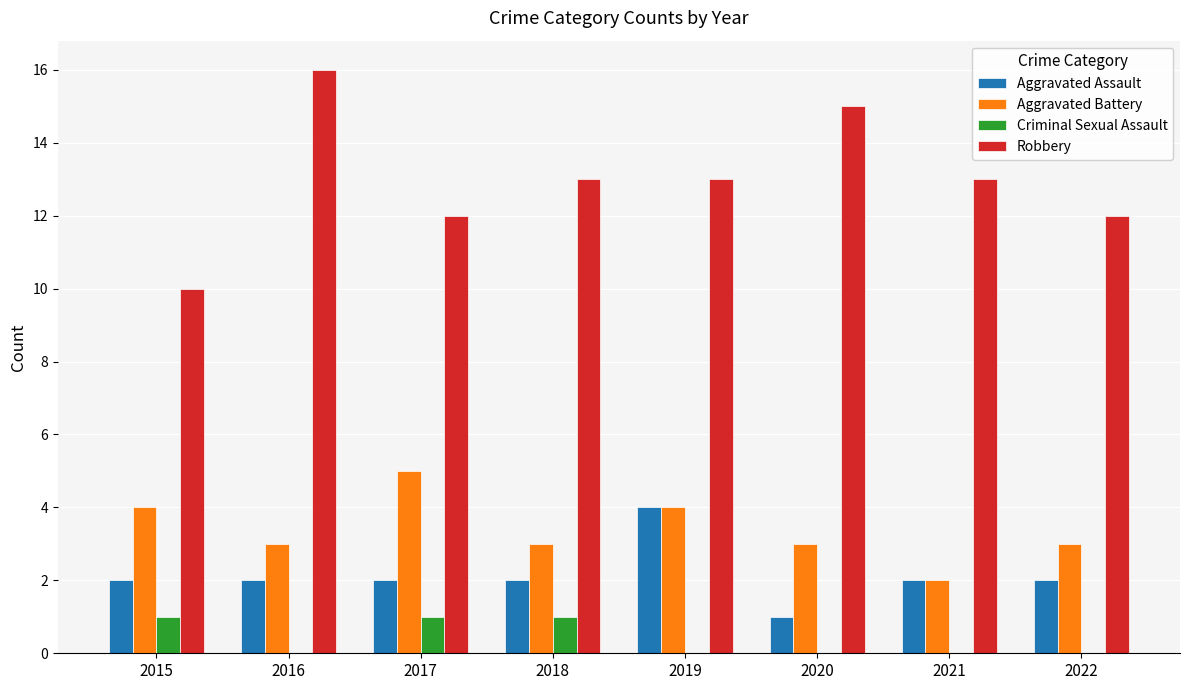

The Aggravated Battery series shows 3 at 2020. True or false?

True